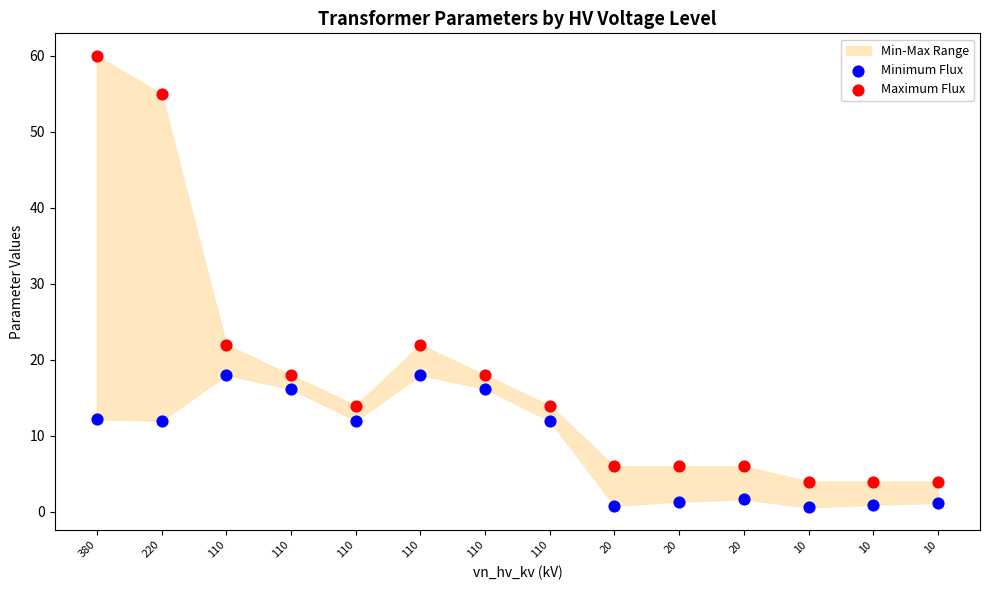

Which series has the largest Y range (max minus min)?

Maximum Flux